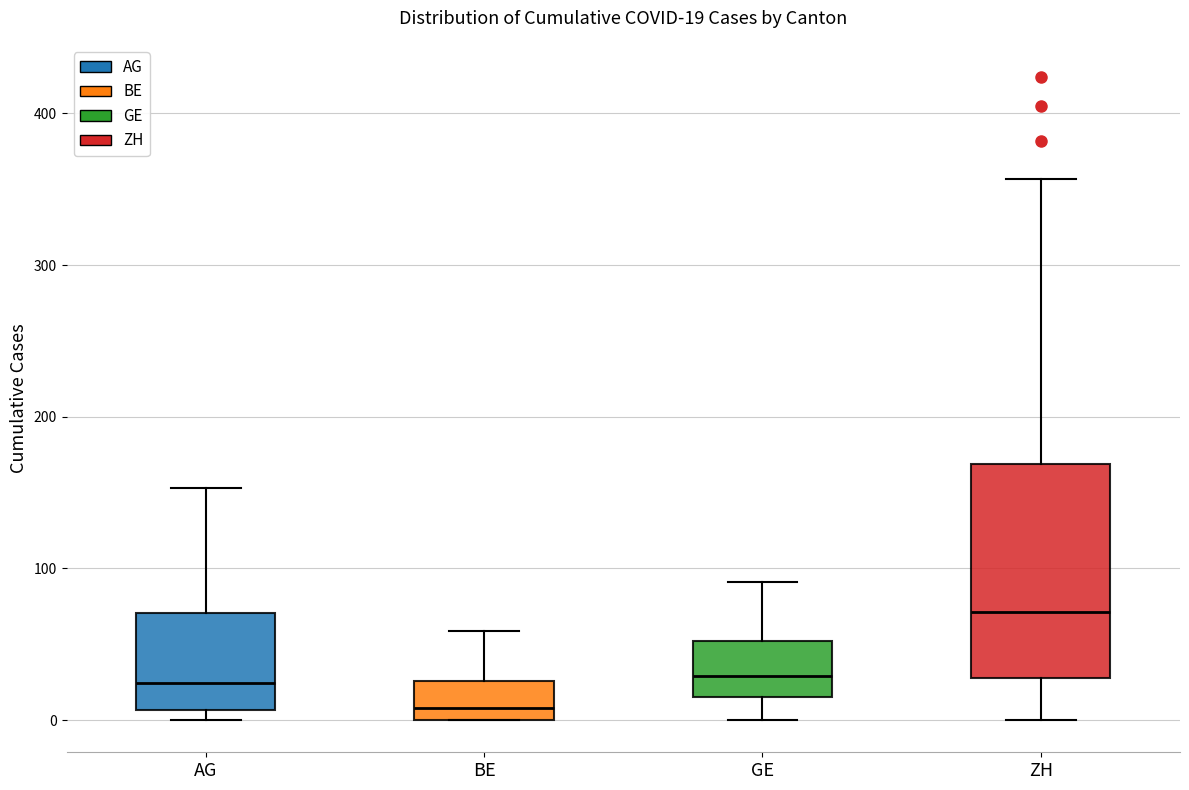

Comparing the boxes themselves (not the whiskers), which one is the tallest?

ZH